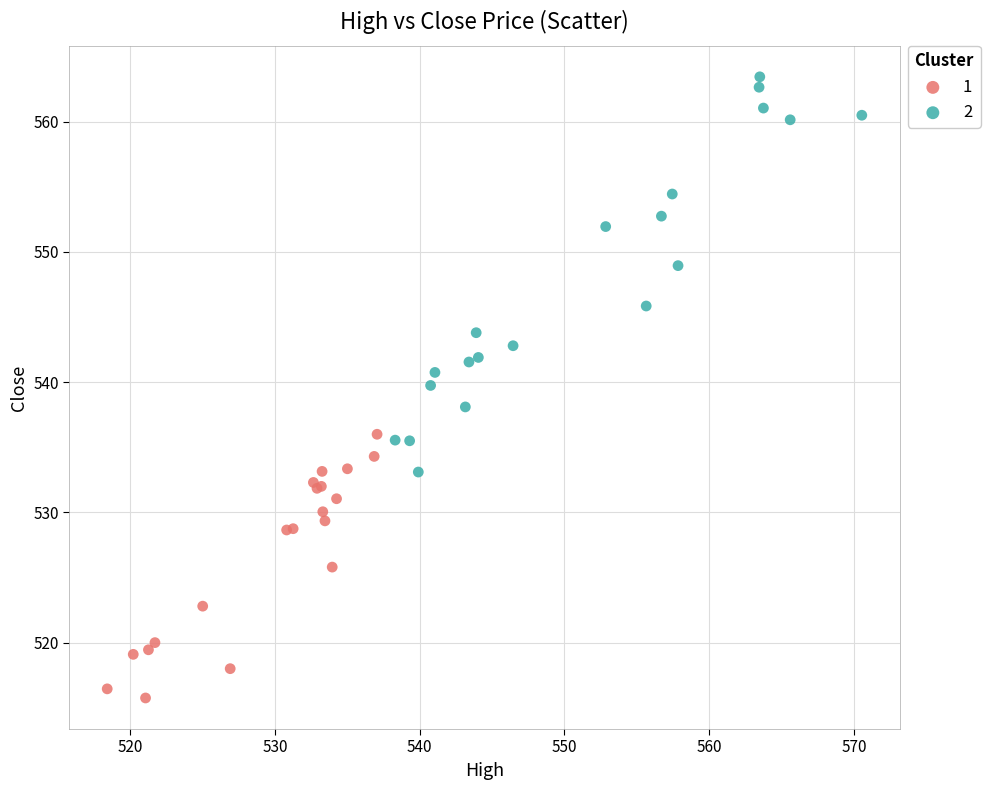

Which series contains the highest Y value?

2